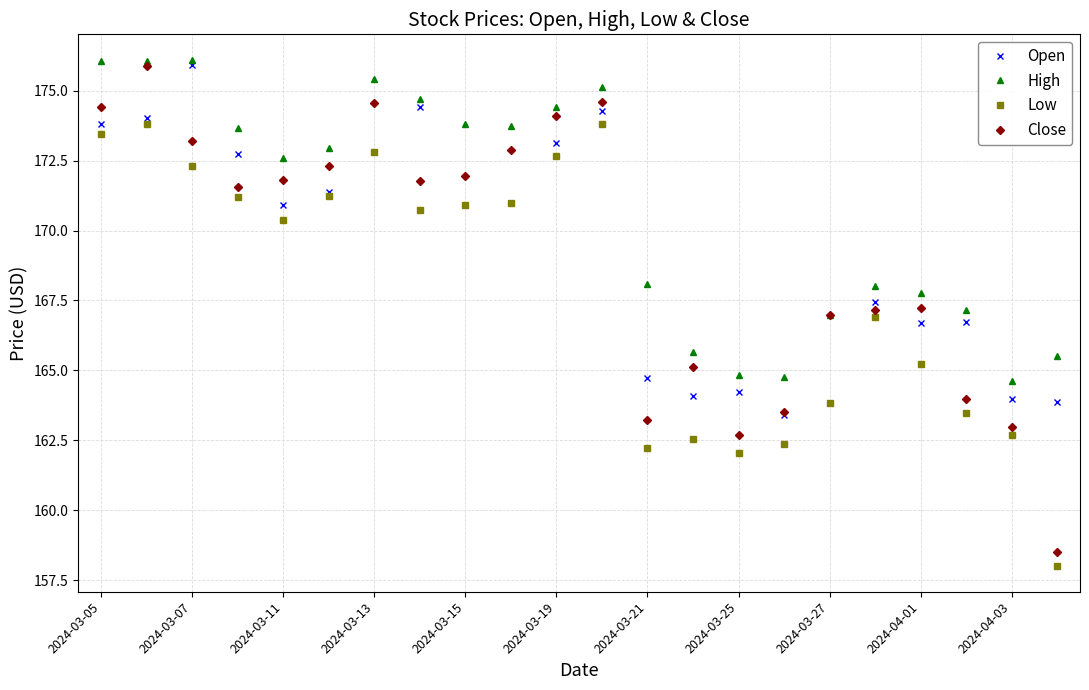

What is the average value of the Close series?

169.1